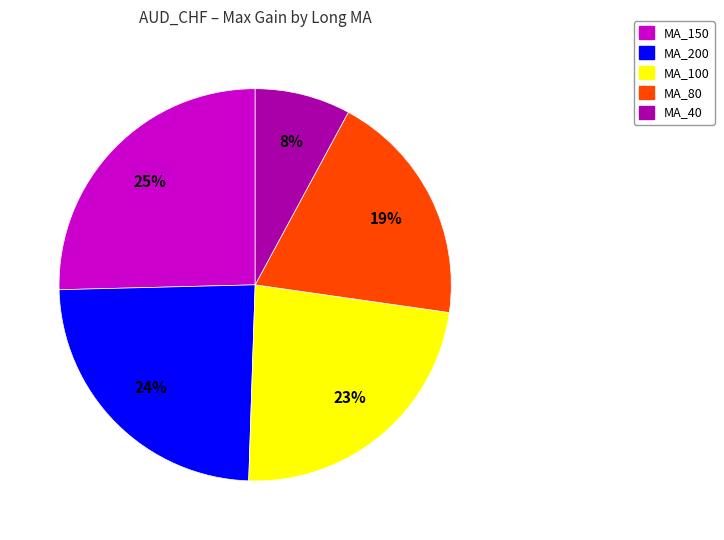

Is there a majority slice in this chart?

No